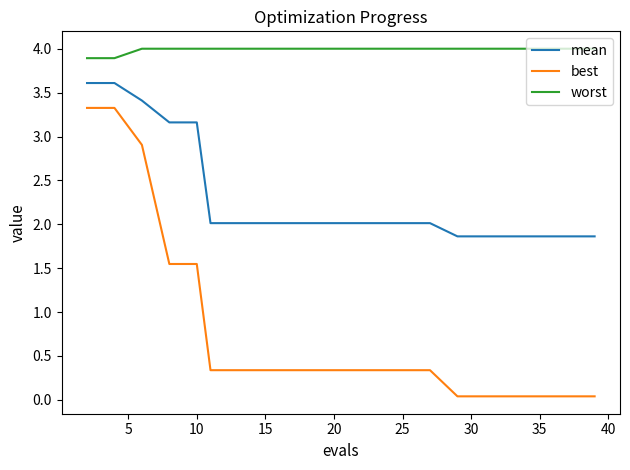

Rank the series by their average value, from highest to lowest.

worst, mean, best